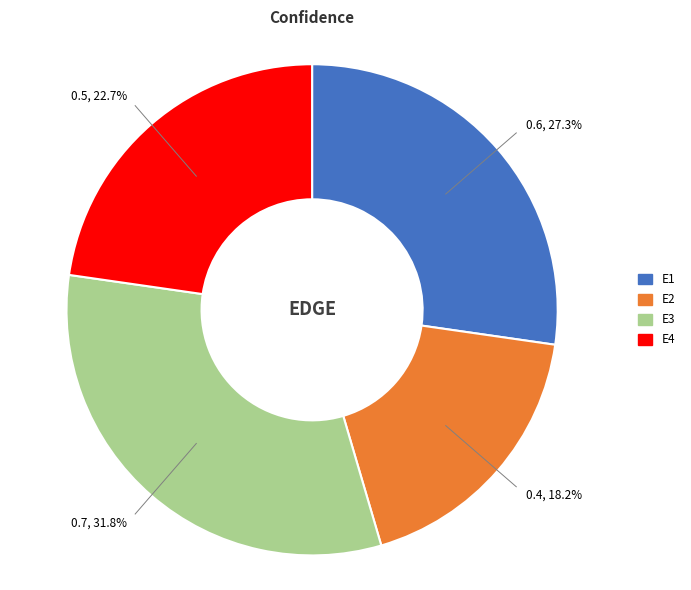

Is E4 the majority of the pie?

No